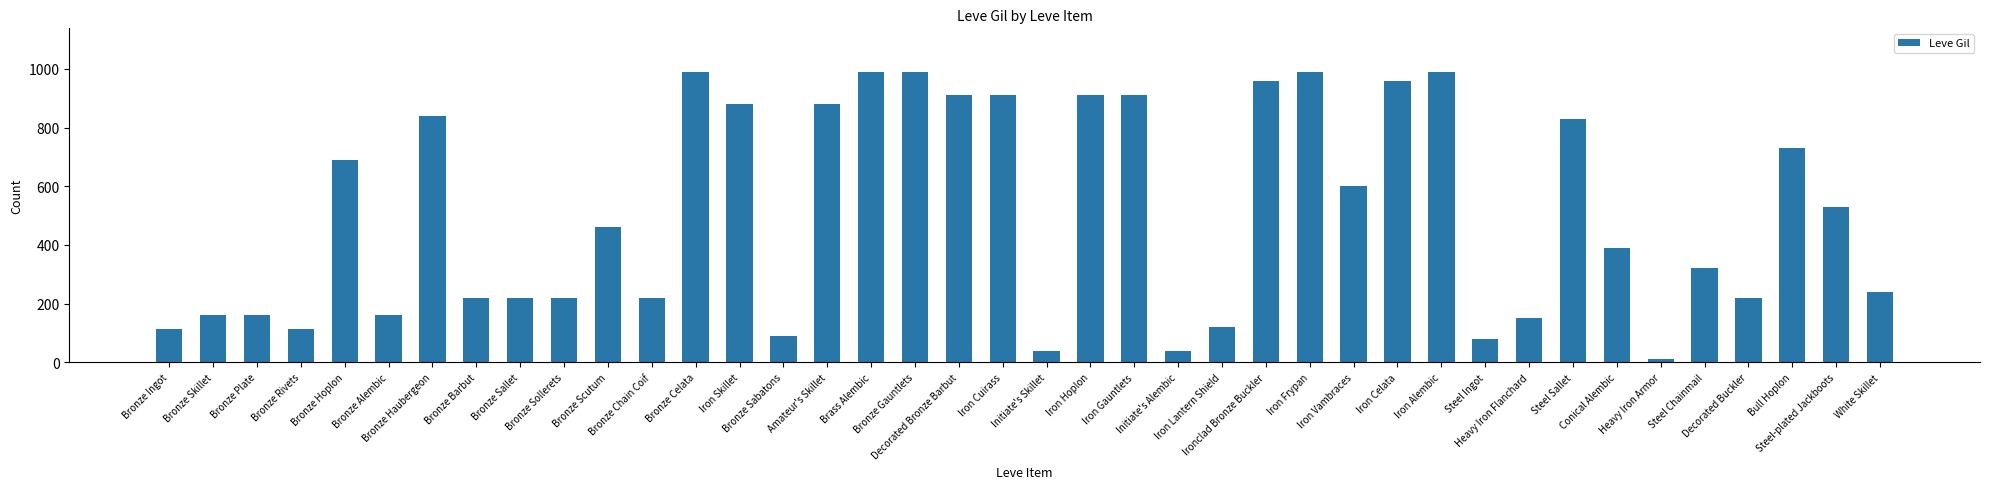

What value does the data have at Conical Alembic, to the nearest 50?

400